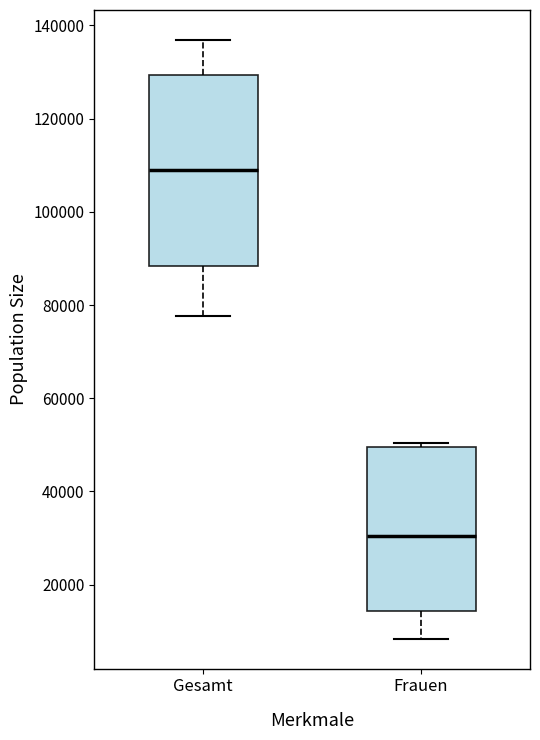

Which box is the tallest, from its lower edge to its upper edge?

Gesamt